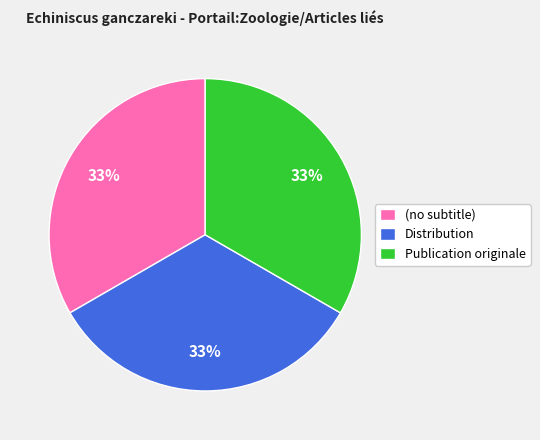

Count the number of slices in the pie.

3